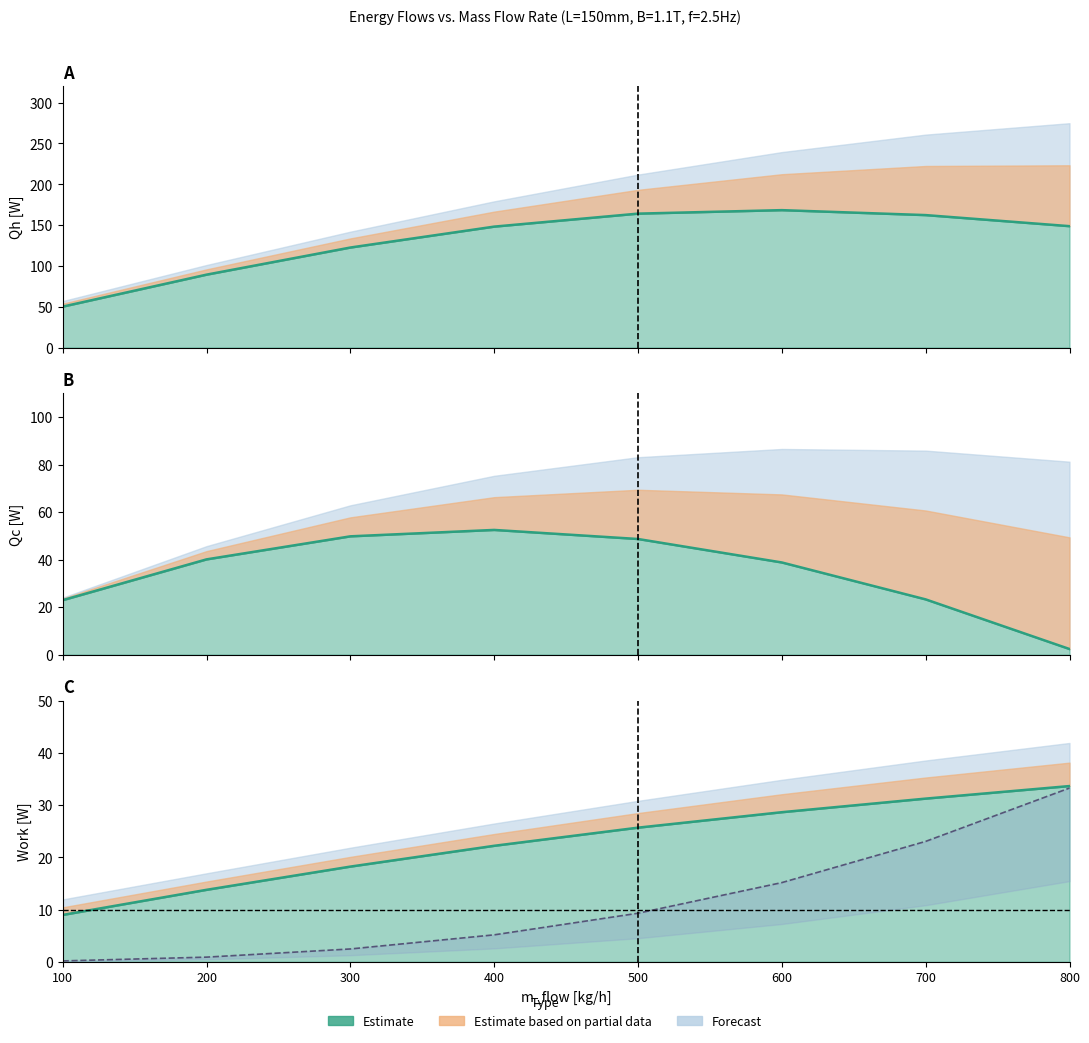

Rank the categories by value from highest to lowest.

800, 700, 600, 500, 400, 300, 200, 100